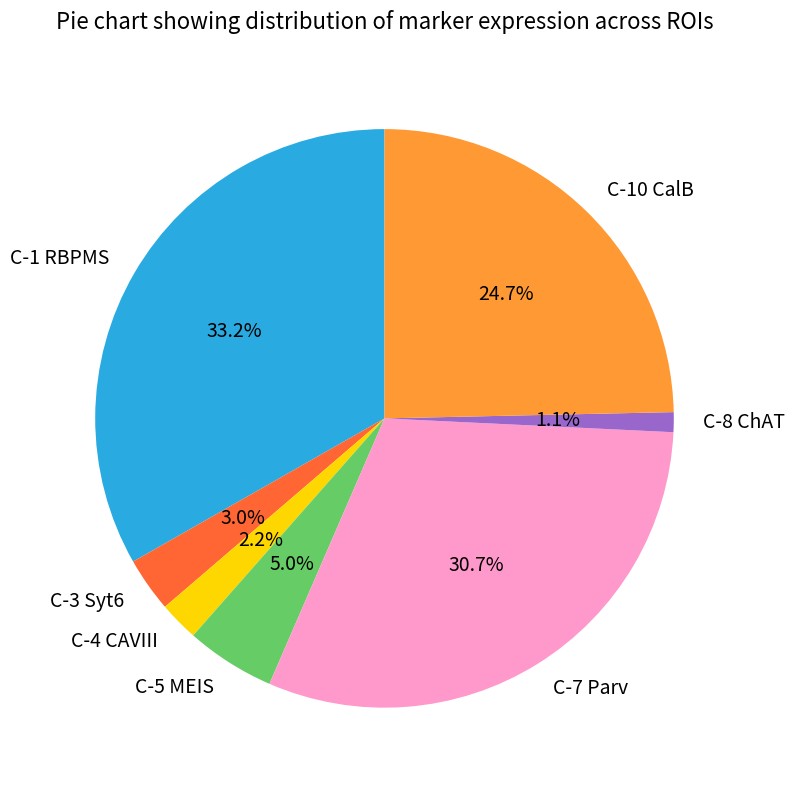

Count the number of slices in the pie.

7